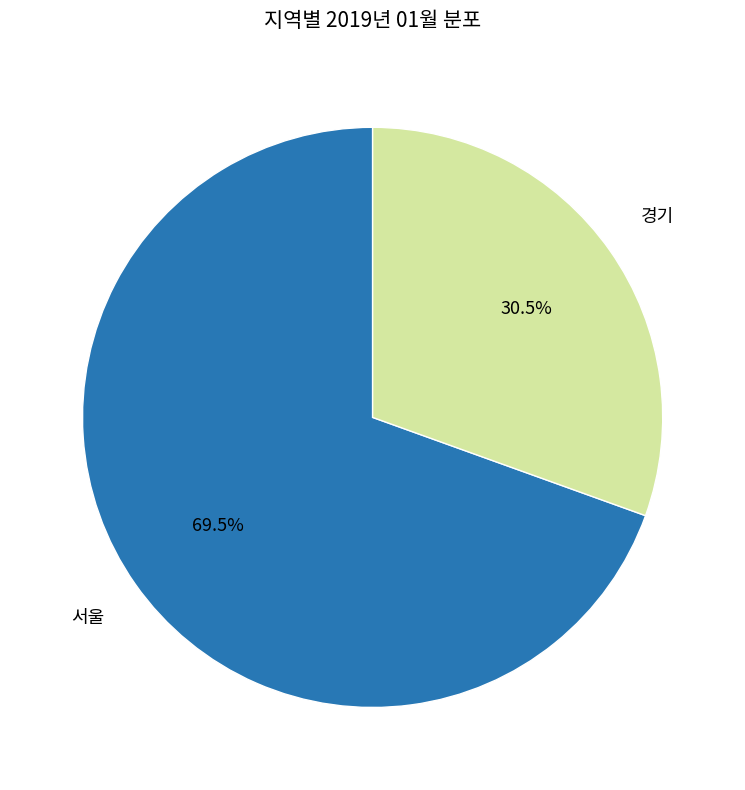

To the nearest percent, what is the average slice percentage?

50%